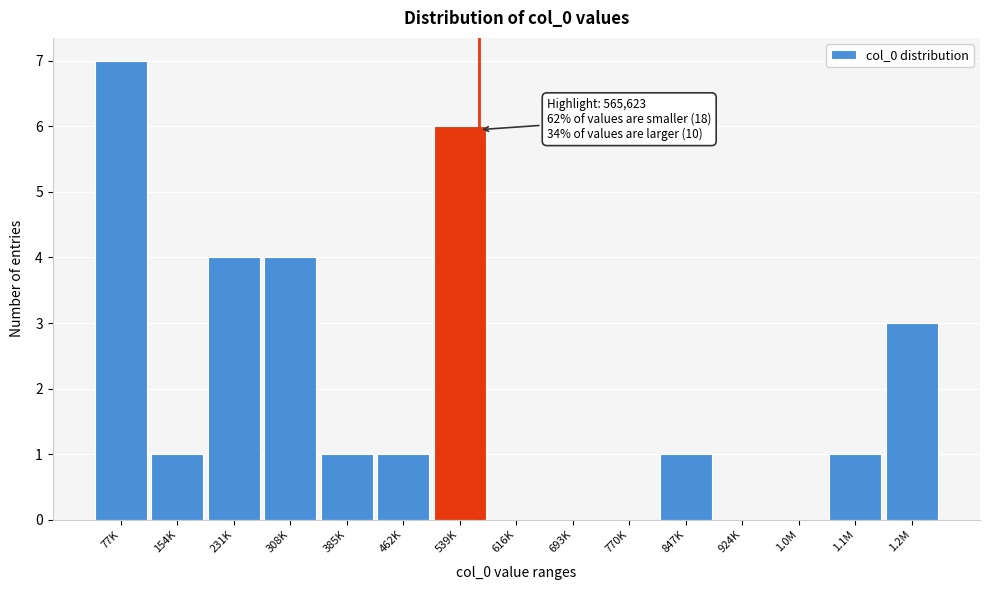

Reading left to right, transcribe all the data shown in this chart.

77K=7	154K=1	231K=4	308K=4	385K=1	462K=1	539K=6	616K=0	693K=0	770K=0	847K=1	924K=0	1.0M=0	1.1M=1	1.2M=3